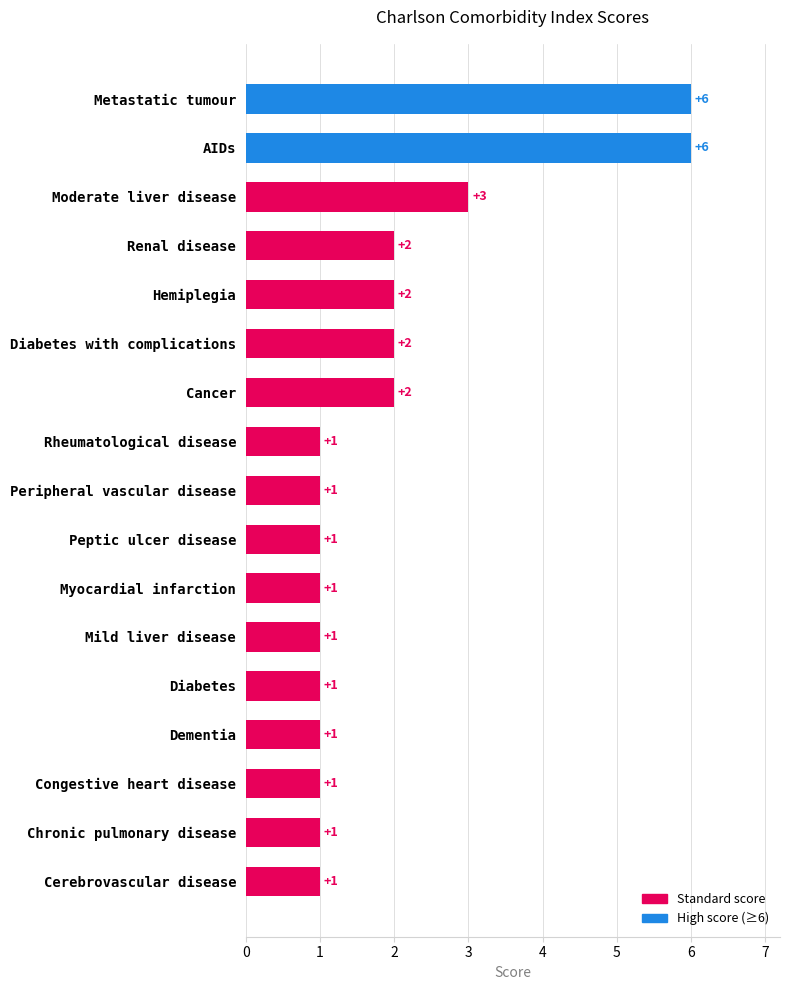

At which label is the value closest to 3?

Moderate liver disease